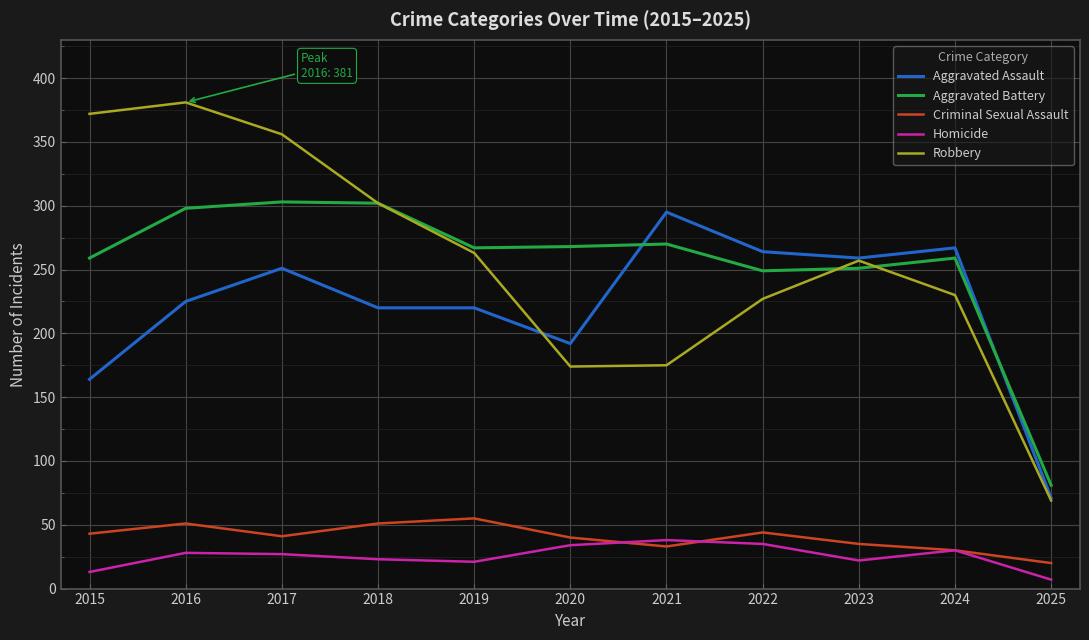

True or false: Homicide and Aggravated Assault intersect in this chart.

False